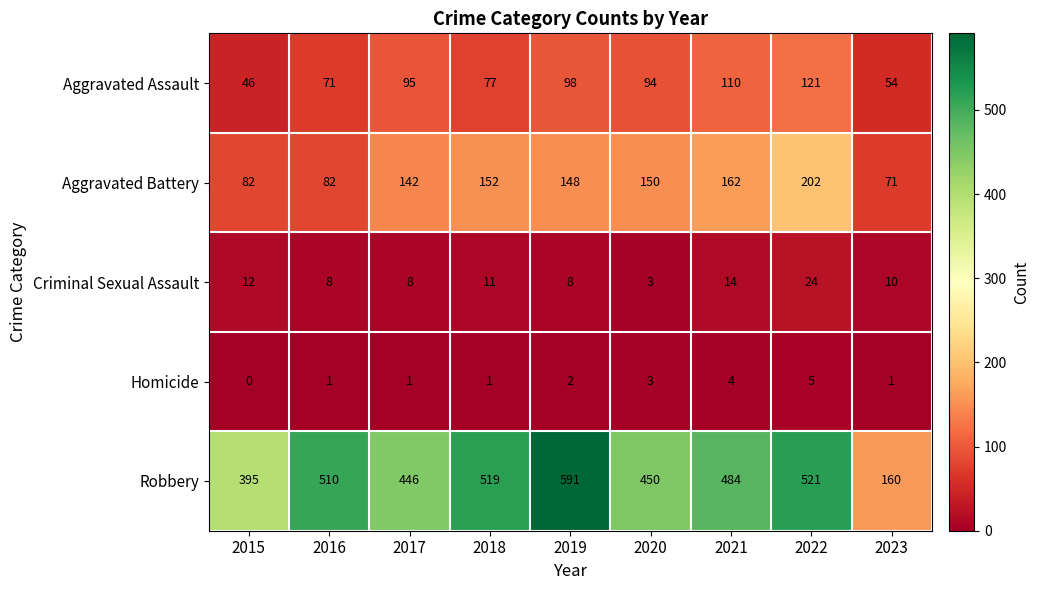

Rank the series at 2015 from highest to lowest value.

Robbery, Aggravated Battery, Aggravated Assault, Criminal Sexual Assault, Homicide